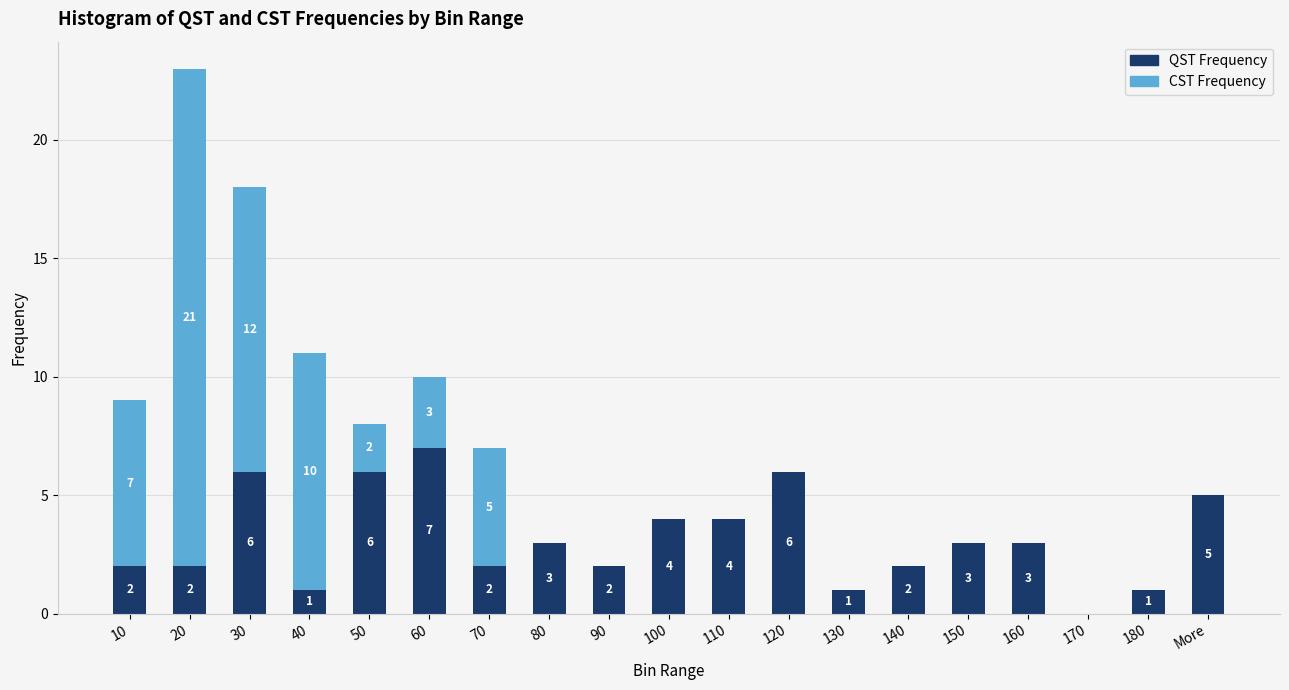

At which category is the sum across all series the highest?

20